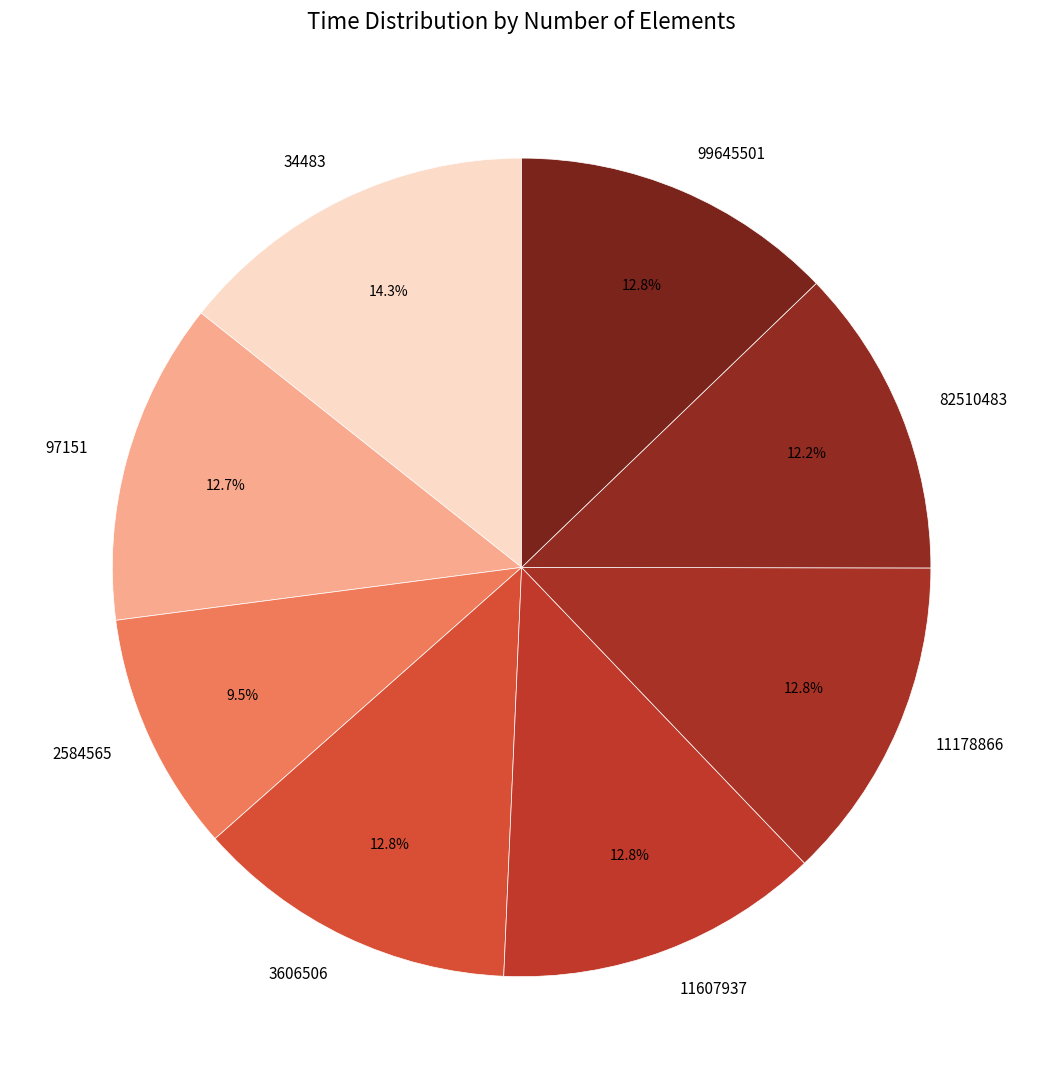

What is the smallest slice in the pie chart?

2584565